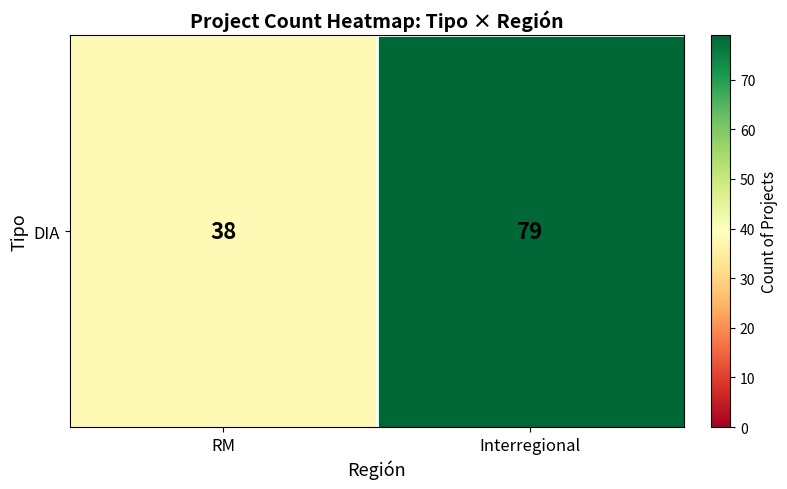

How many distinct data groups are displayed?

1